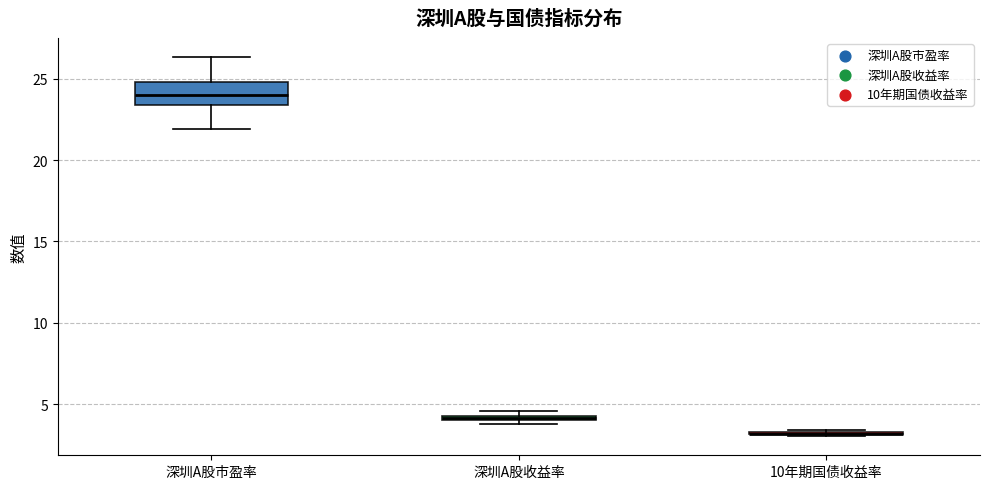

Which box is the tallest, from its lower edge to its upper edge?

深圳A股市盈率